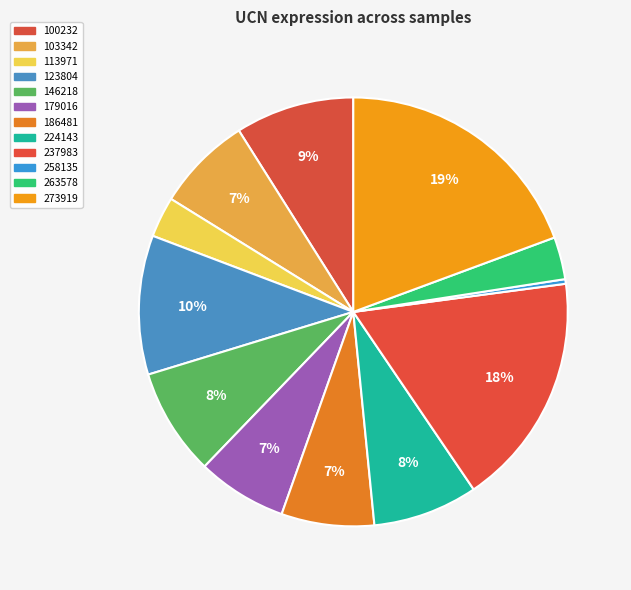

What is the largest slice in the pie chart?

273919